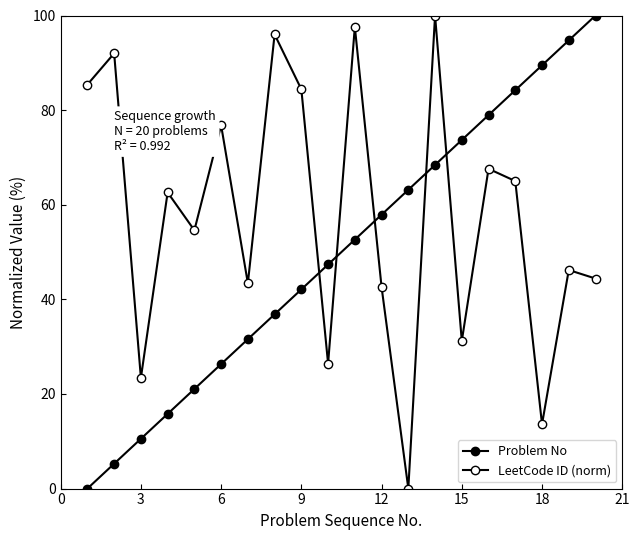

How many series are shown in this chart?

2